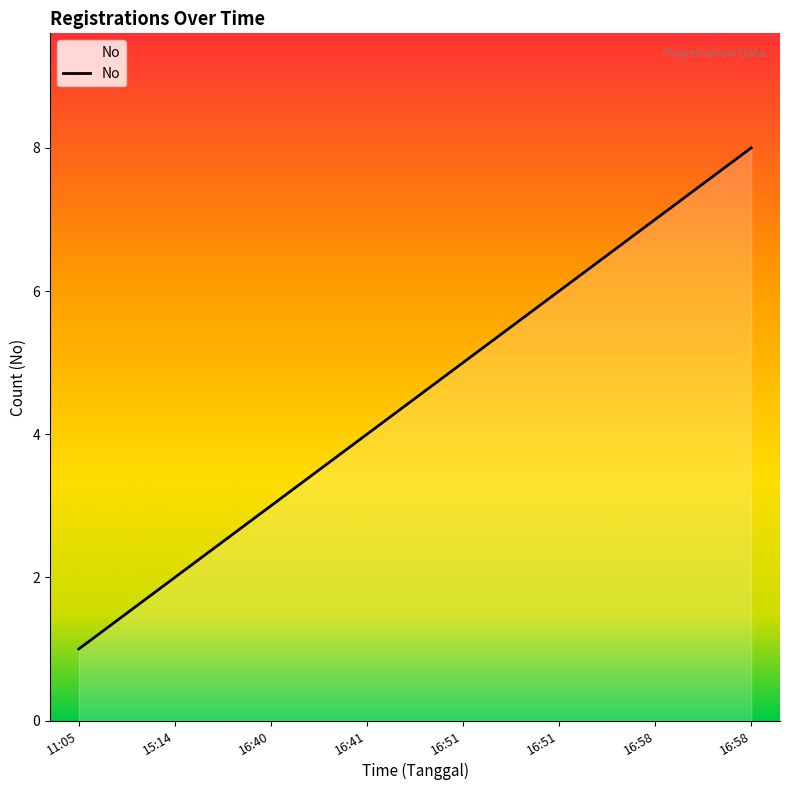

How many distinct data groups are displayed?

1